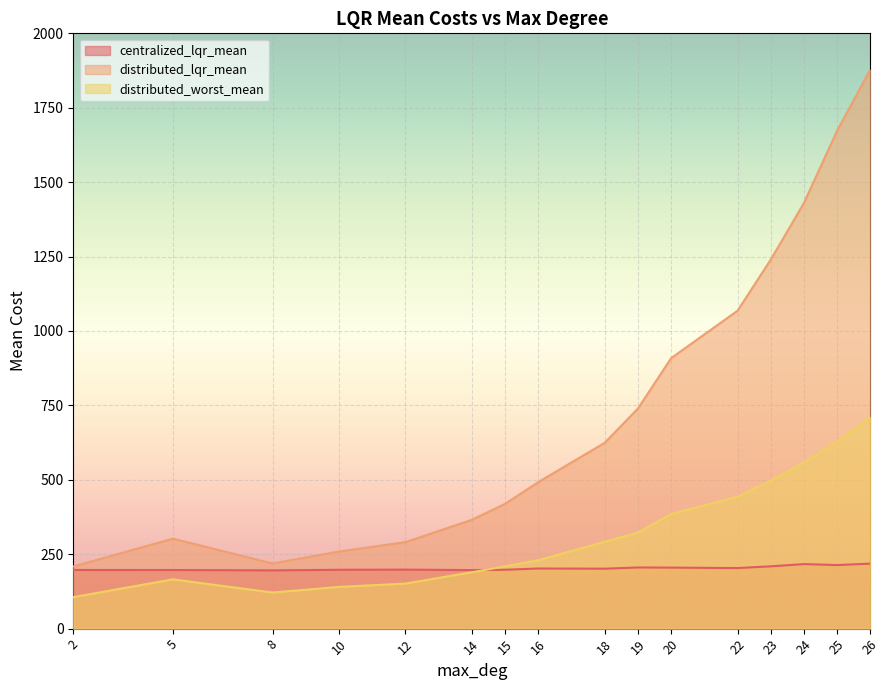

Which label corresponds to the smallest value in the chart?

2